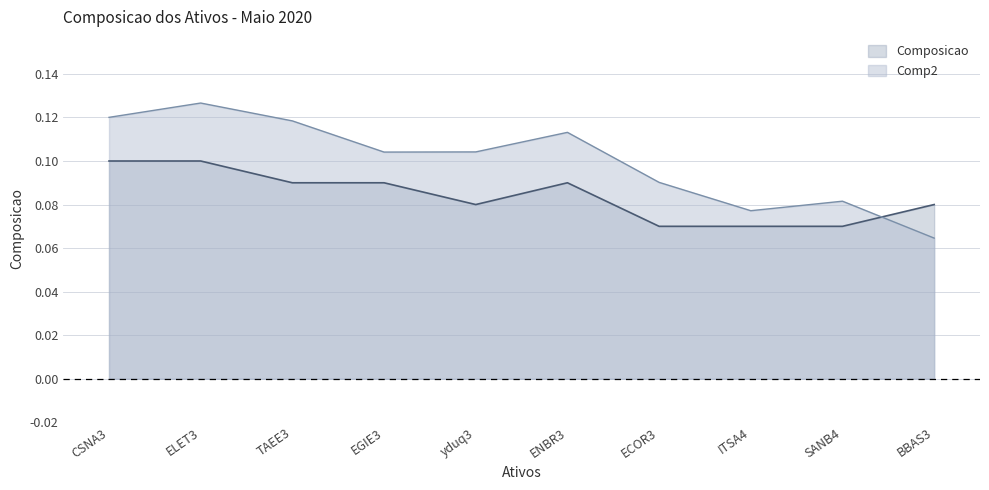

Where is the first local maximum for Composicao?

ENBR3